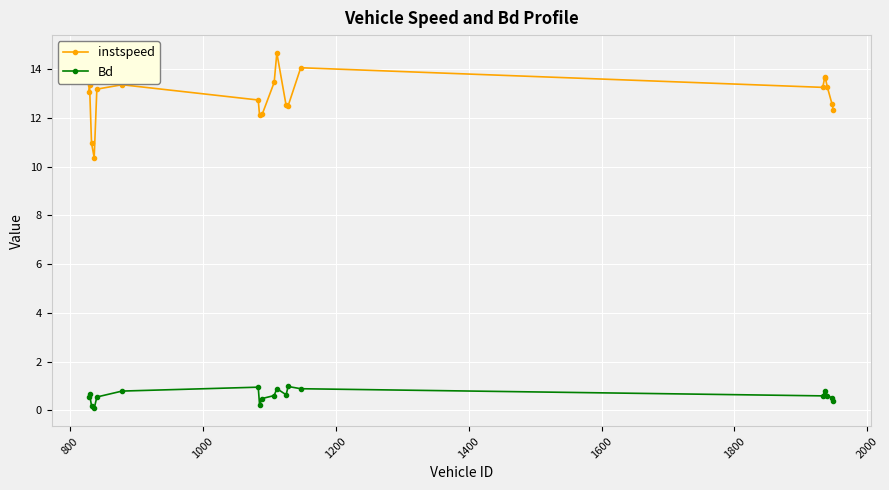

What are all the series names shown in the legend?

instspeed, Bd